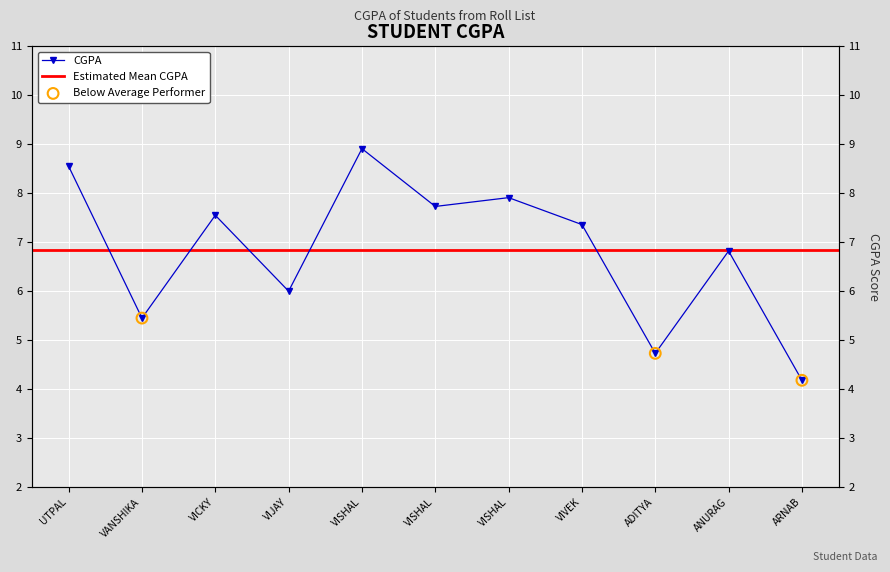

Which has a higher value, VIVEK or VISHAL?

VISHAL